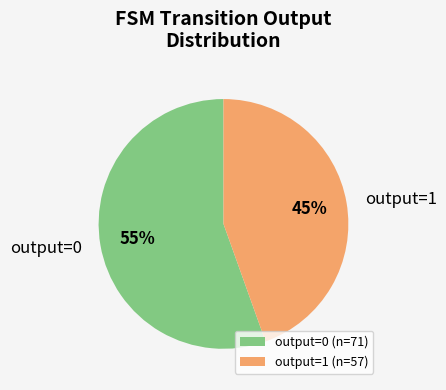

Between output=0 (n=71) and output=1 (n=57), which is larger?

output=0 (n=71)